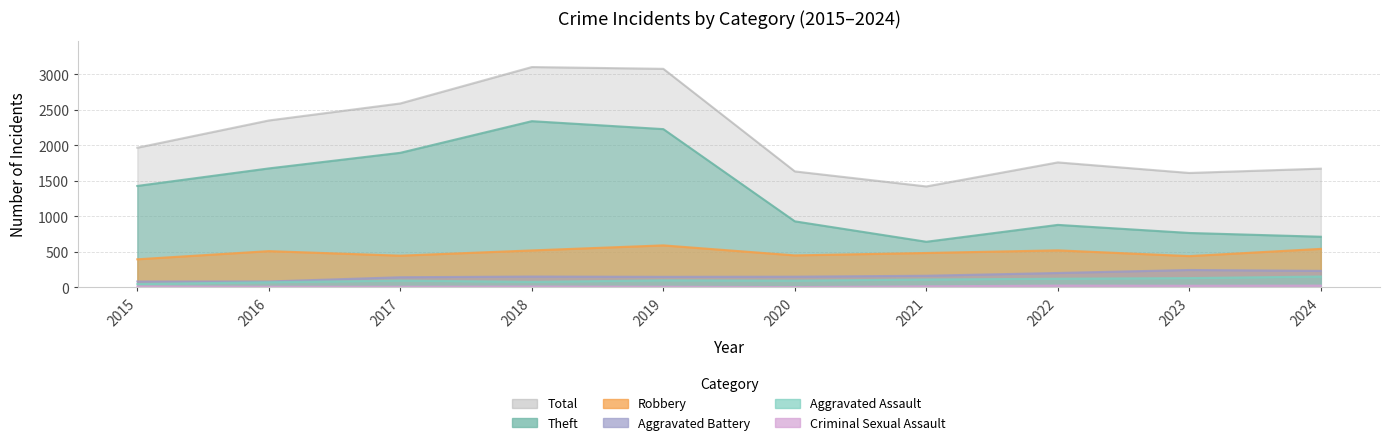

How many lines are shown in the chart?

6